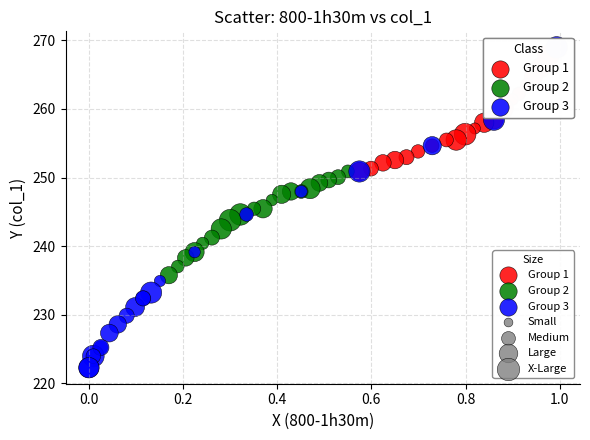

Which series has the largest Y range (max minus min)?

Group 3